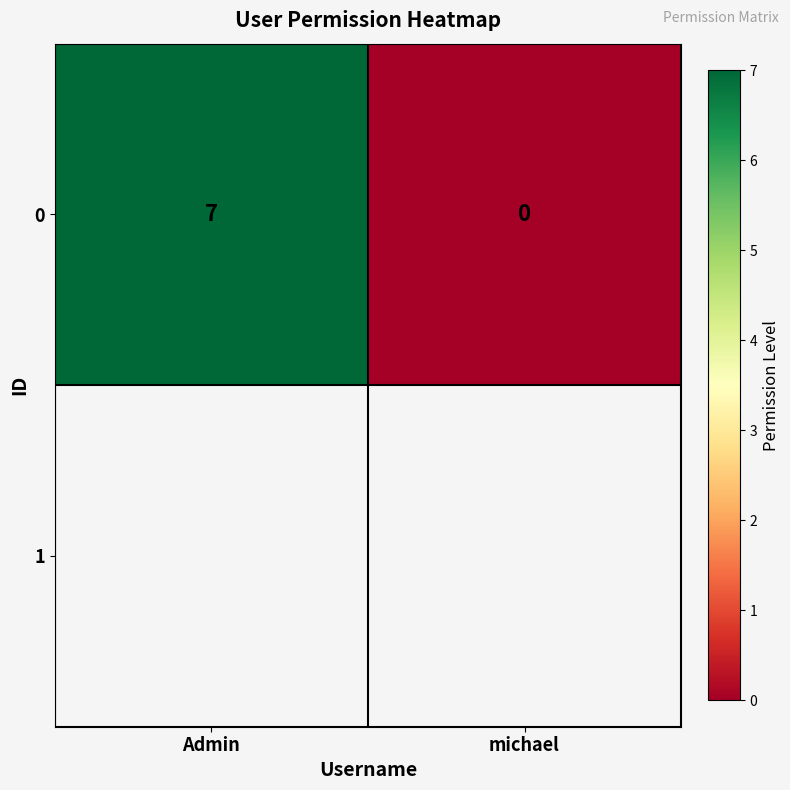

What is the maximum value shown in the chart?

7